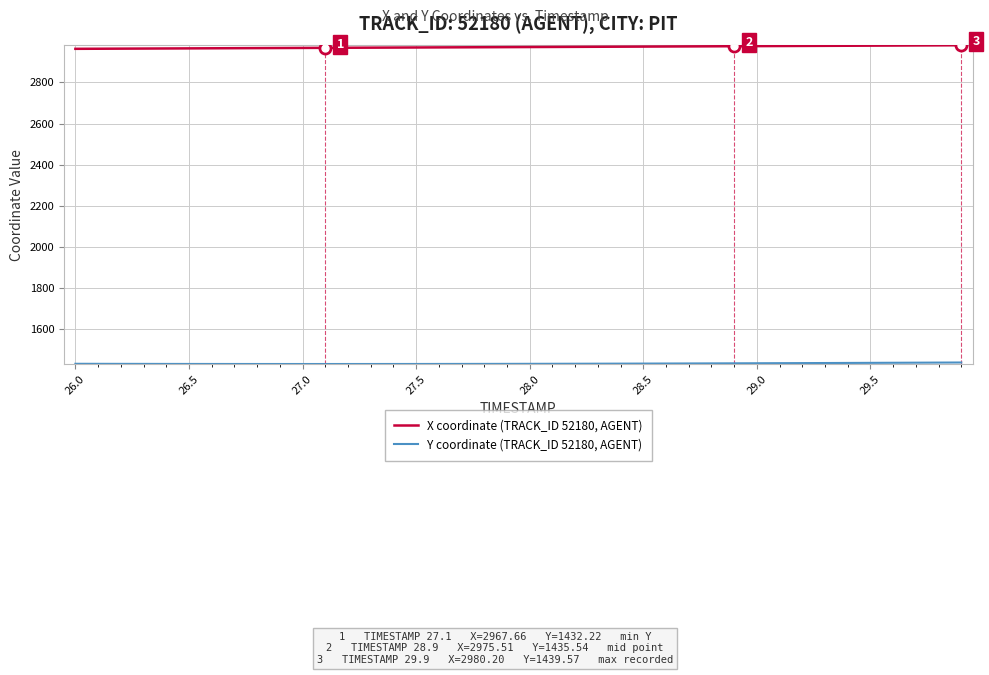

What is the greatest value displayed?

2980.2